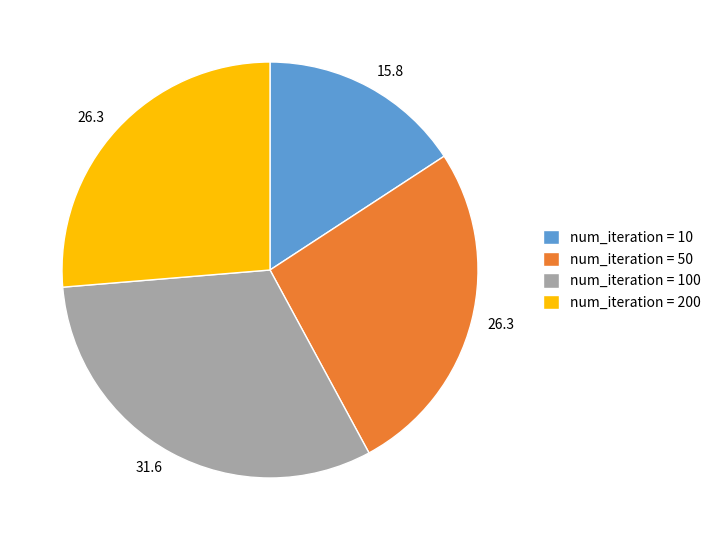

Does any single category account for the majority?

No